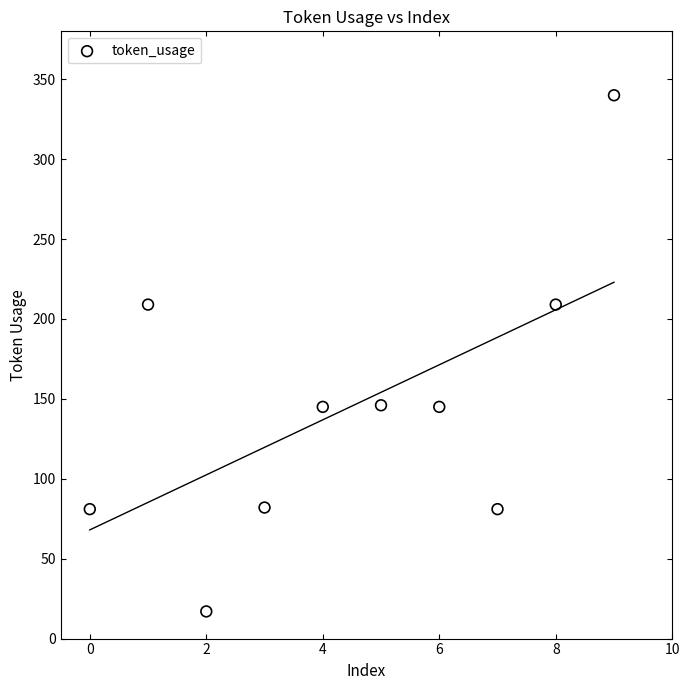

What is the range of Y values (max minus min)?

323